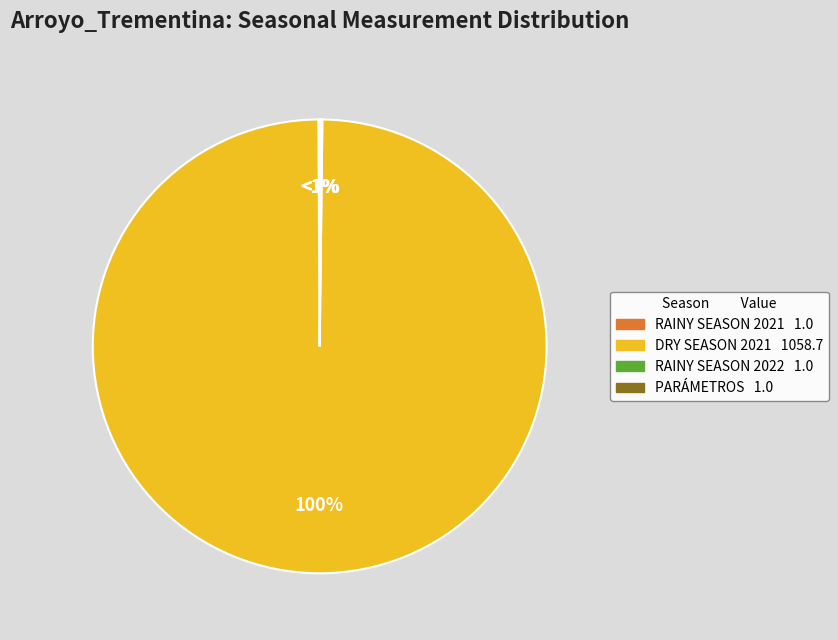

Between RAINY SEASON 2021 and PARÁMETROS, which is larger?

RAINY SEASON 2021